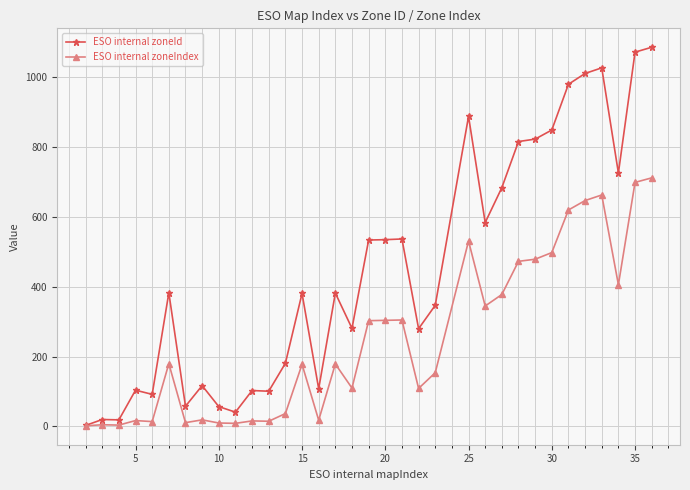

List the series in order of their overall mean, highest first.

ESO internal zoneId, ESO internal zoneIndex